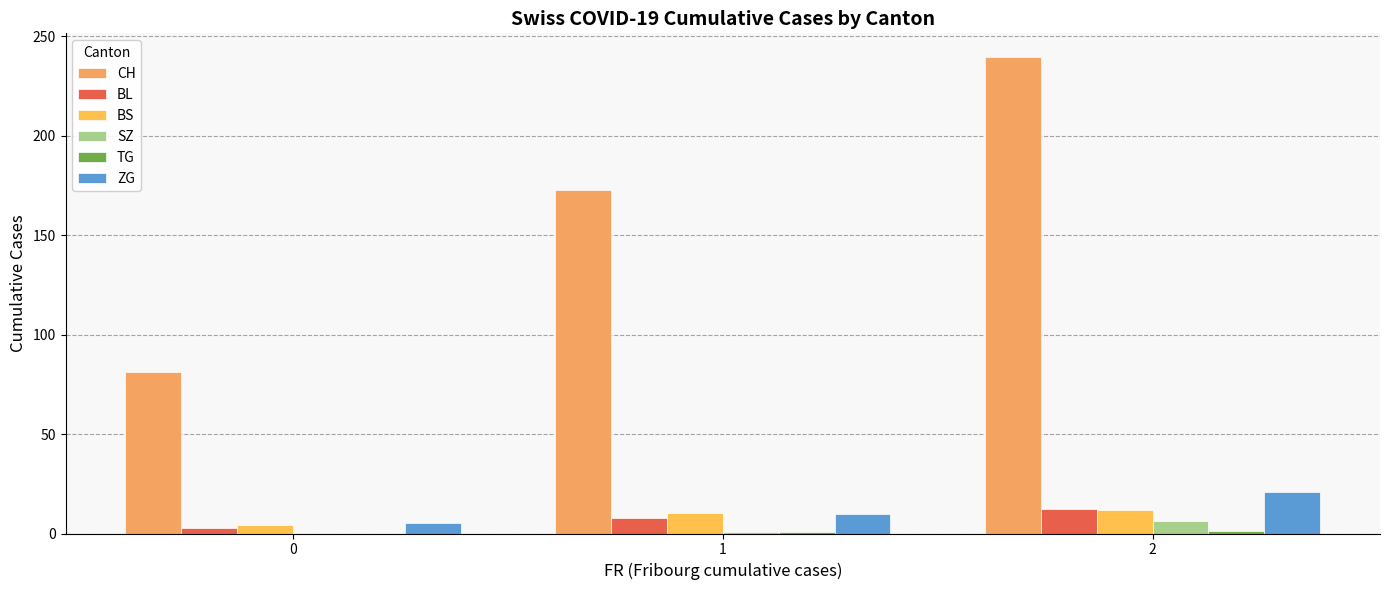

Are the bars grouped side by side (vs. stacked)?

Yes